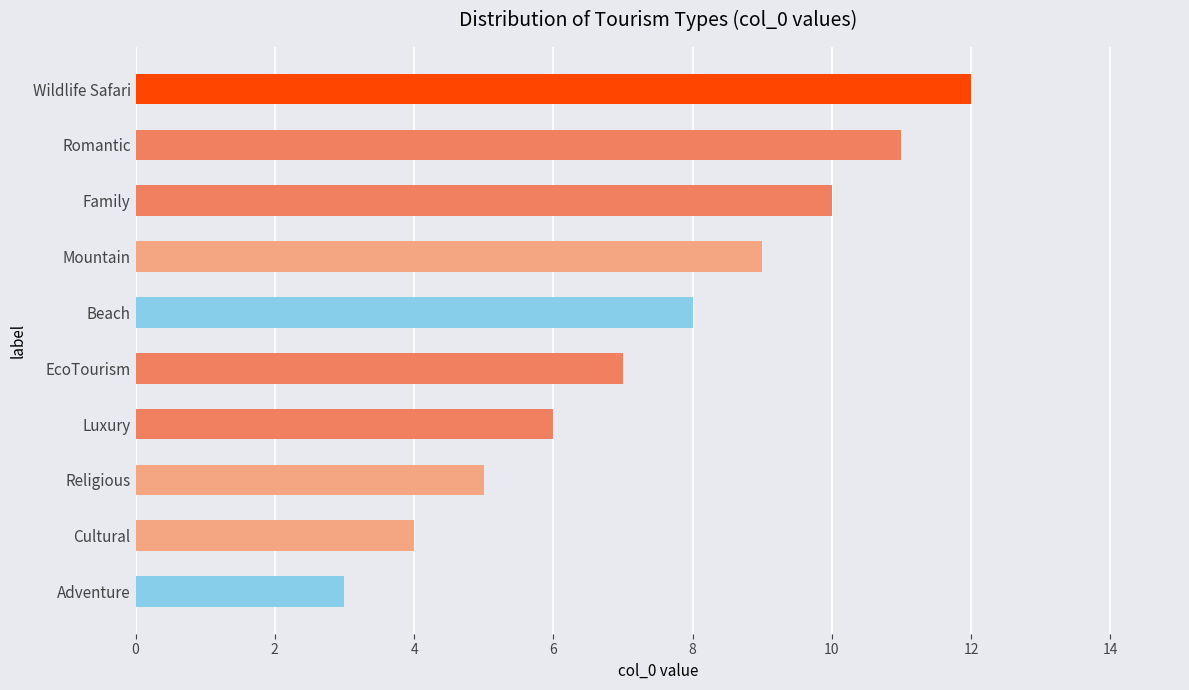

Is it true that the value at Mountain is 9?

True